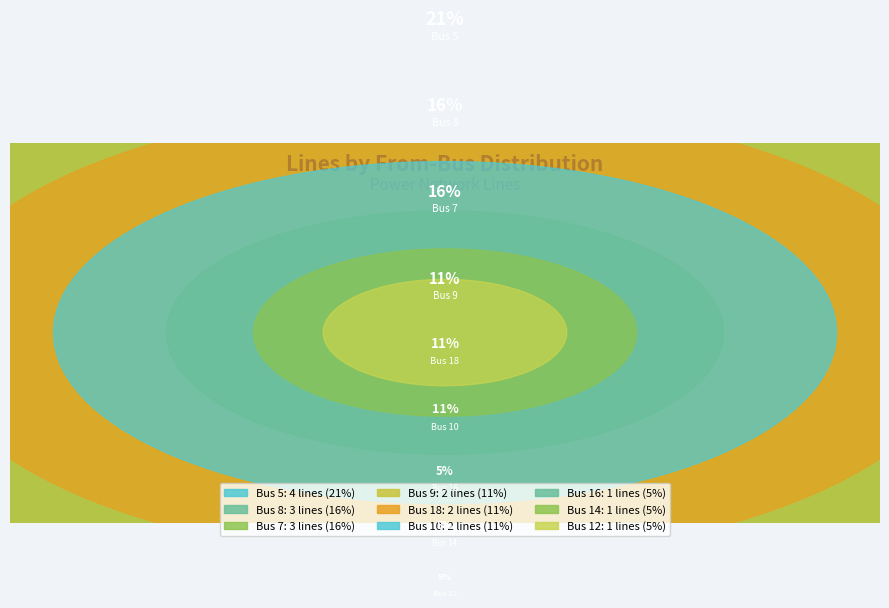

Which slice is the smallest?

12